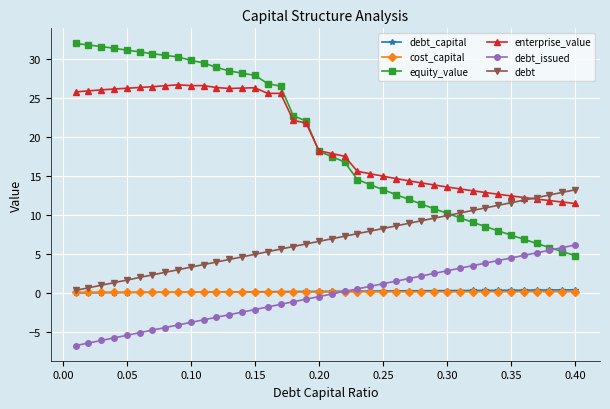

What is the value of the equity_value point at the 2nd from the left?

31.8